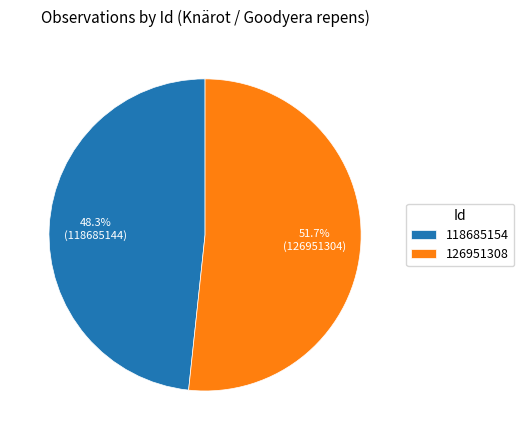

Does any single category account for the majority?

Yes